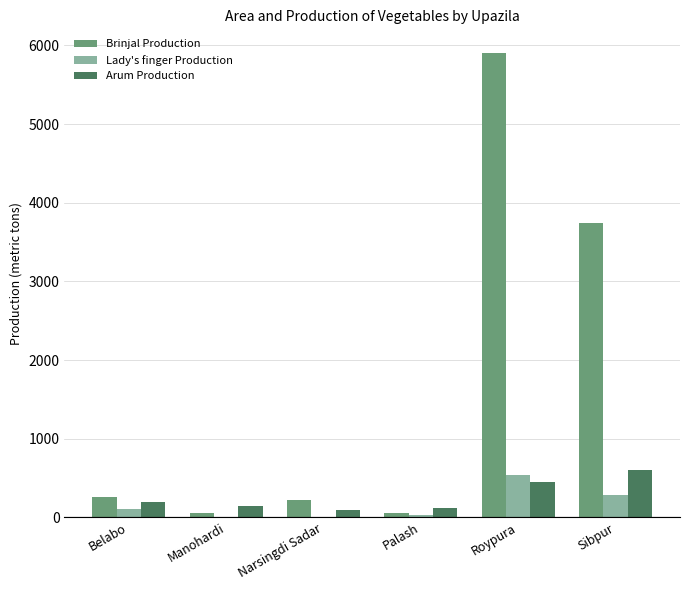

At which label is Brinjal Production closest to 2979?

Sibpur